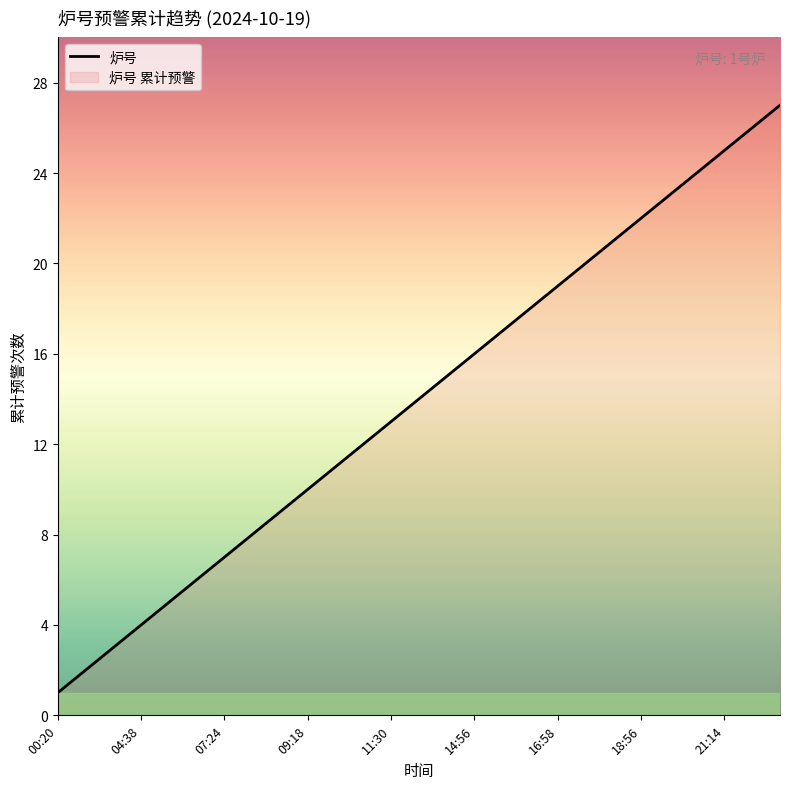

The value at 26 is 45. True or false?

False